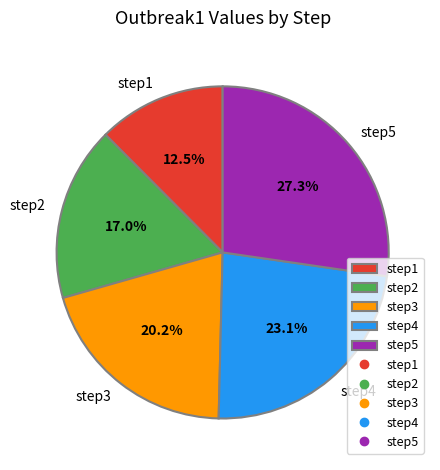

To the nearest percent, what is the difference between the step3 and step1 slice percentages?

8%